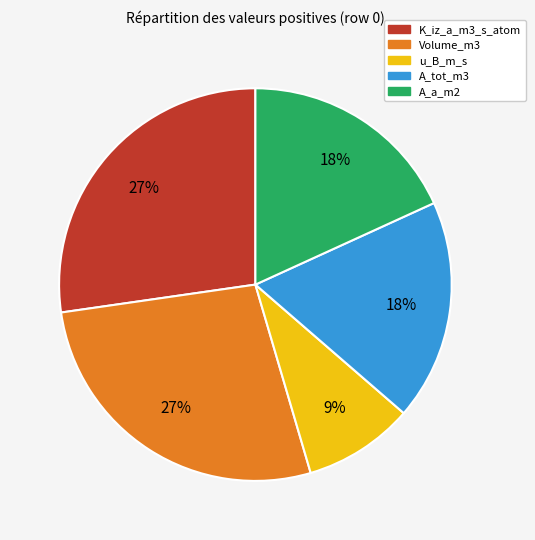

How many segments does this pie chart have?

5